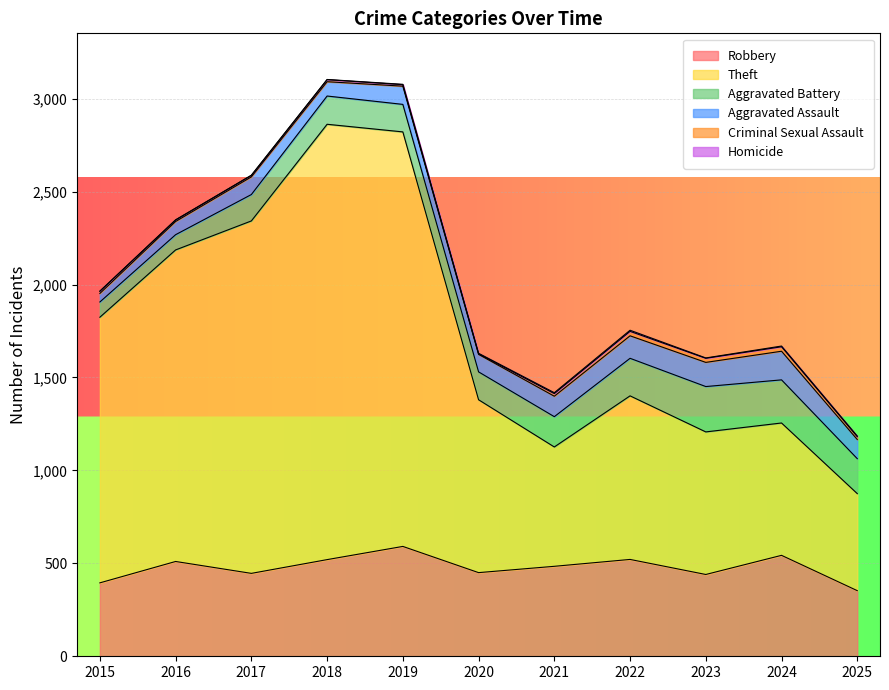

Is it true that Theft equals 642 at 2021?

True